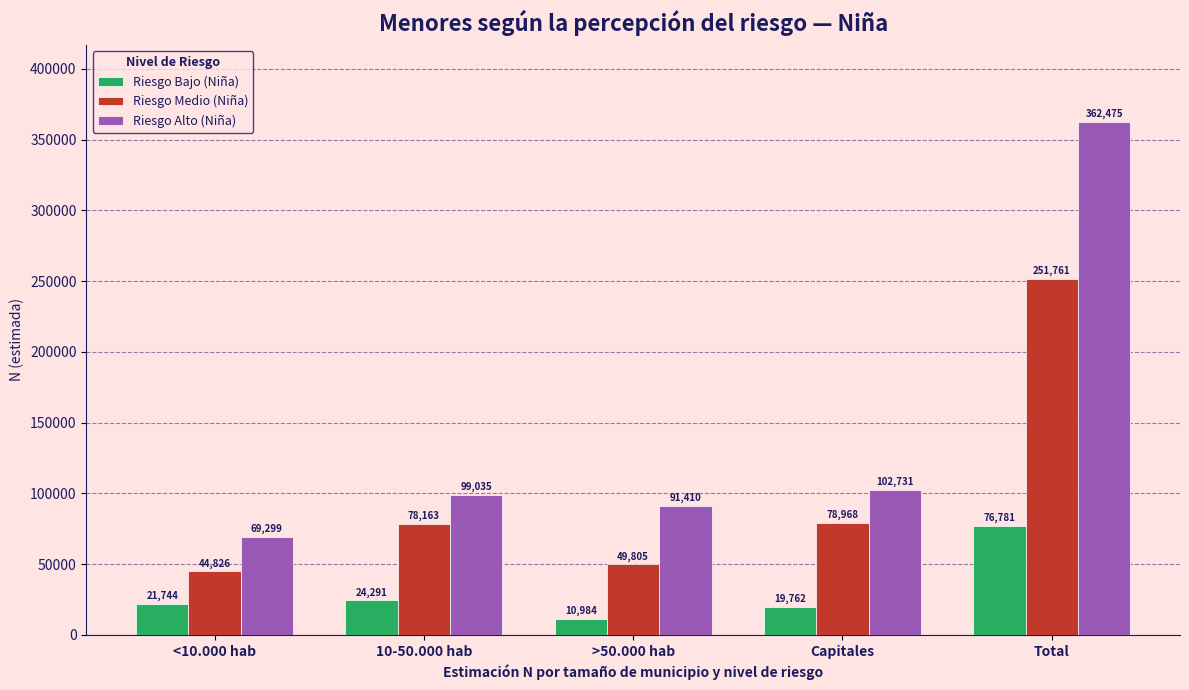

Reading left to right, what are all the values shown in this chart?

Riesgo Bajo (Niña): <10.000 hab=21744	10-50.000 hab=24291	>50.000 hab=10984	Capitales=19762	Total=76781
Riesgo Medio (Niña): <10.000 hab=44826	10-50.000 hab=78163	>50.000 hab=49805	Capitales=78968	Total=251761
Riesgo Alto (Niña): <10.000 hab=69299	10-50.000 hab=99035	>50.000 hab=91410	Capitales=102731	Total=362475